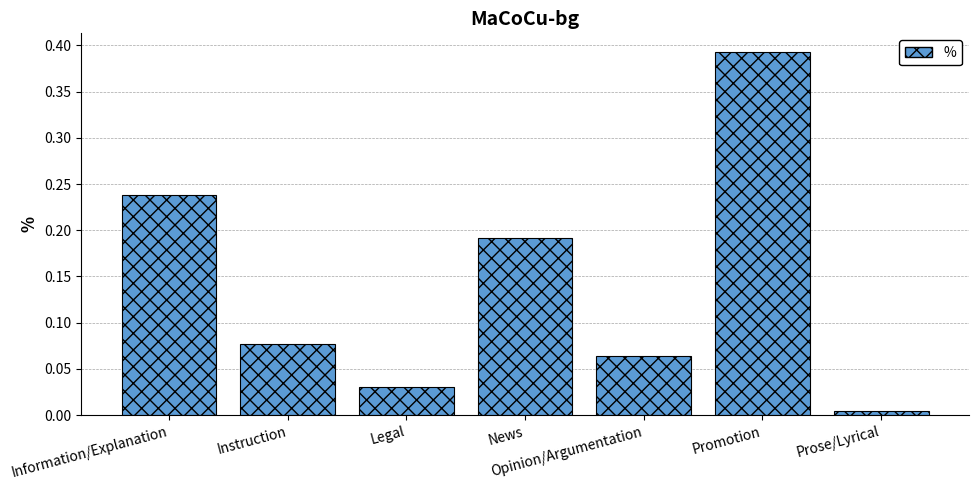

List the labels in order of value, largest first.

Promotion, Information/Explanation, News, Instruction, Opinion/Argumentation, Legal, Prose/Lyrical